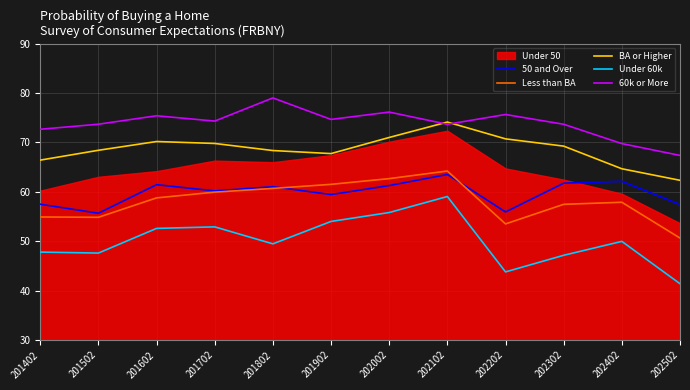

How many values in the 50 and Over series are below 61?

6